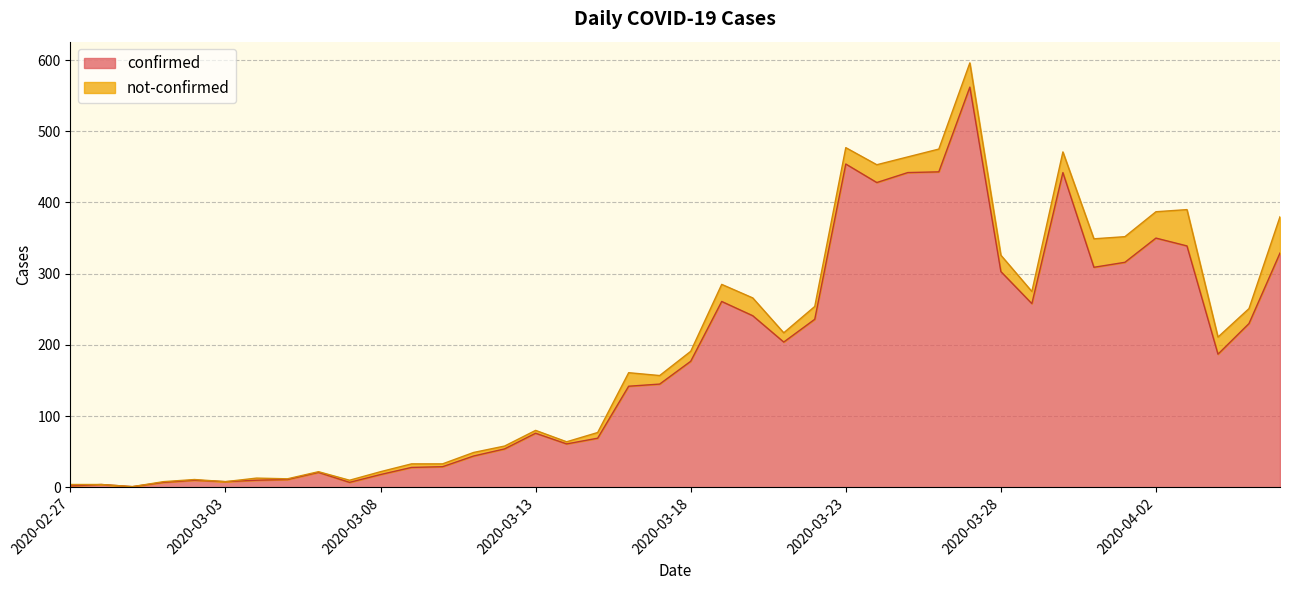

The value at 2020-04-02 is 121. True or false?

False